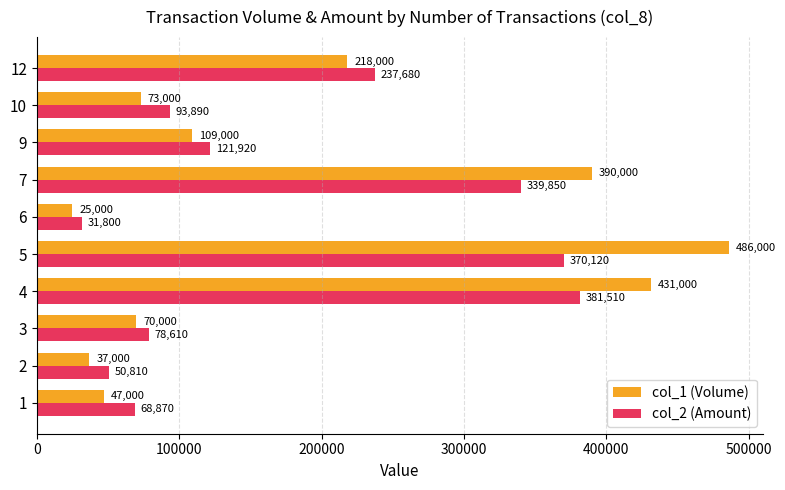

Which series has the widest spread of values?

col_1 (Volume)